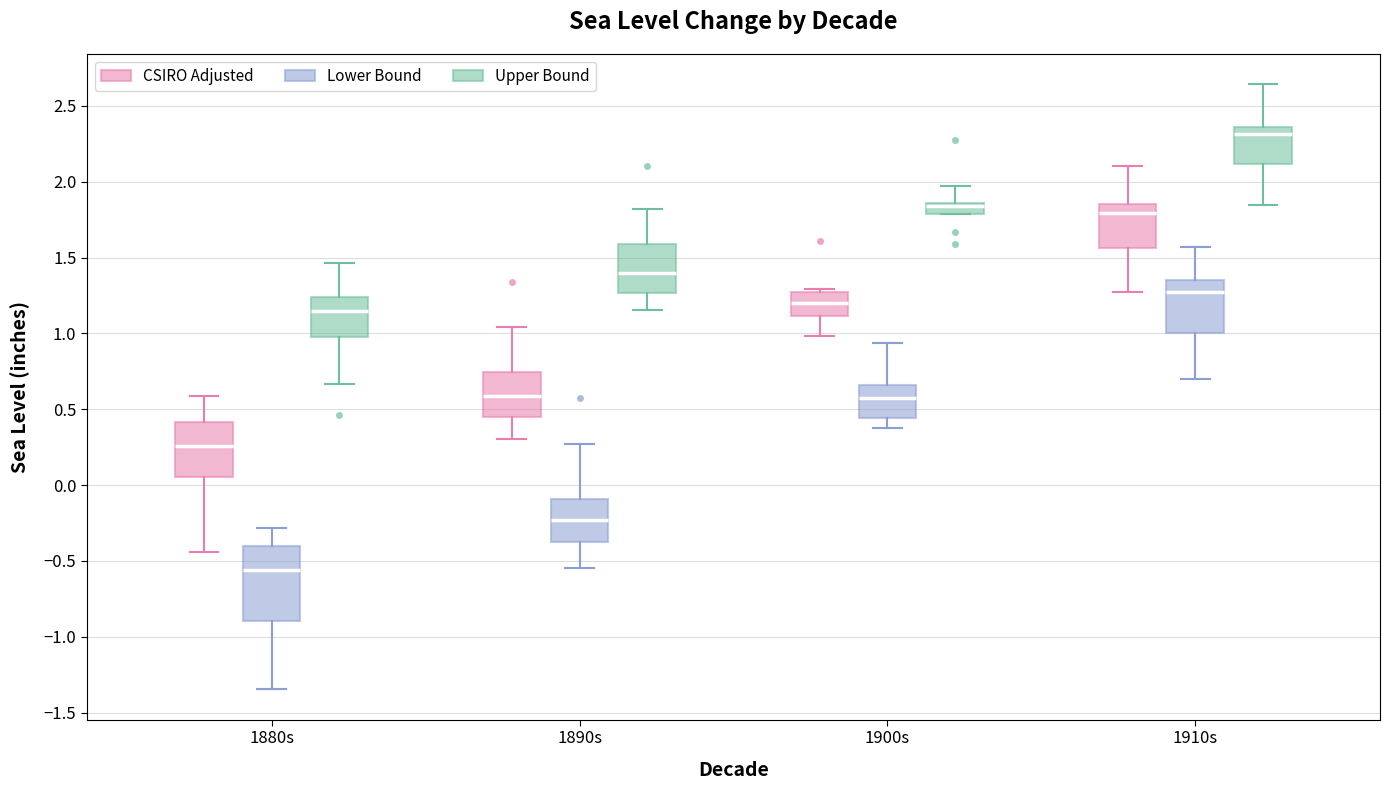

Which box is the tallest, from its lower edge to its upper edge?

1880s (Lower Bound)